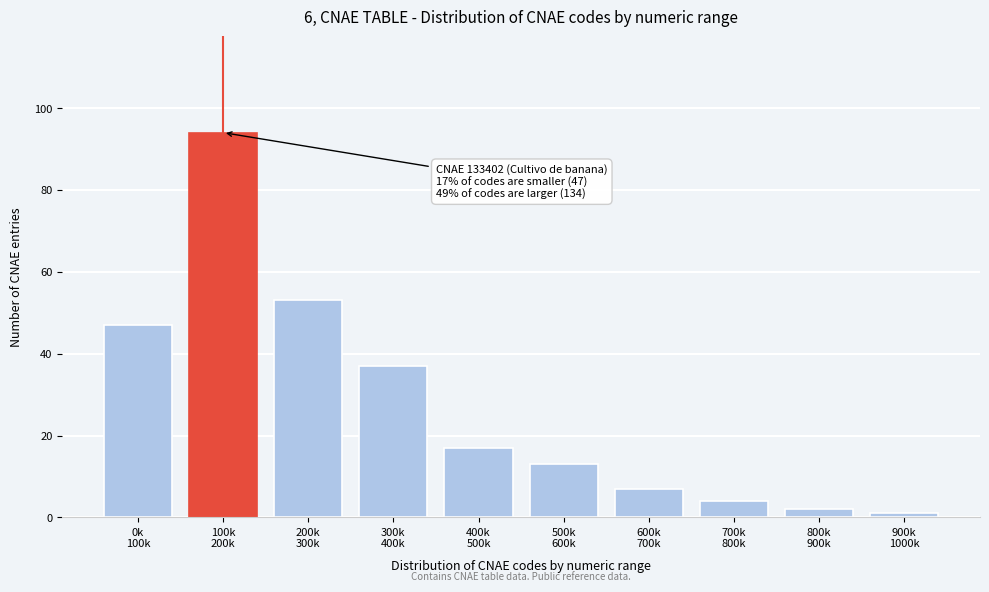

Reading left to right, transcribe all the data shown in this chart.

47	94	53	37	17	13	7	4	2	1